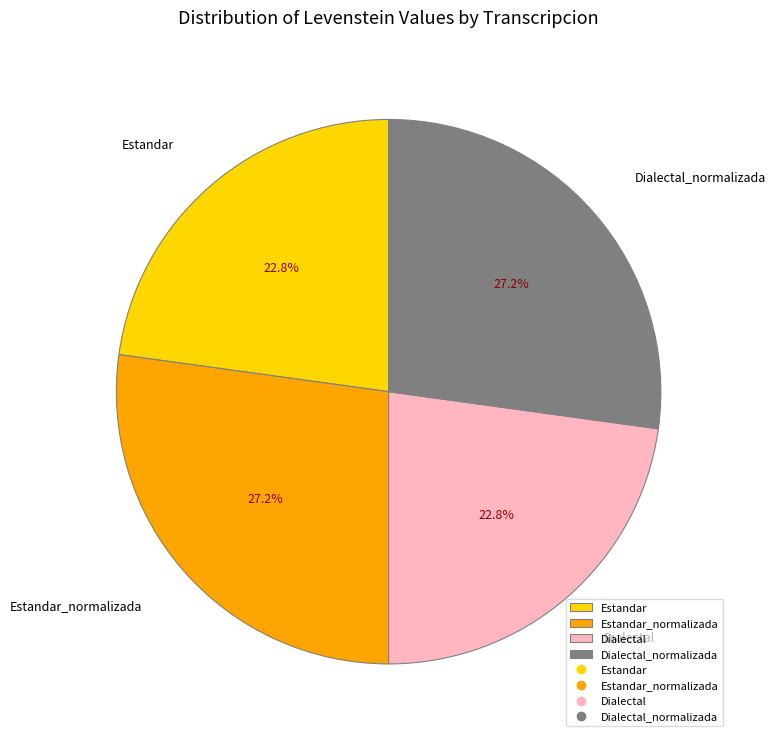

To the nearest percent, what is the difference between the largest and smallest slice percentages?

4%